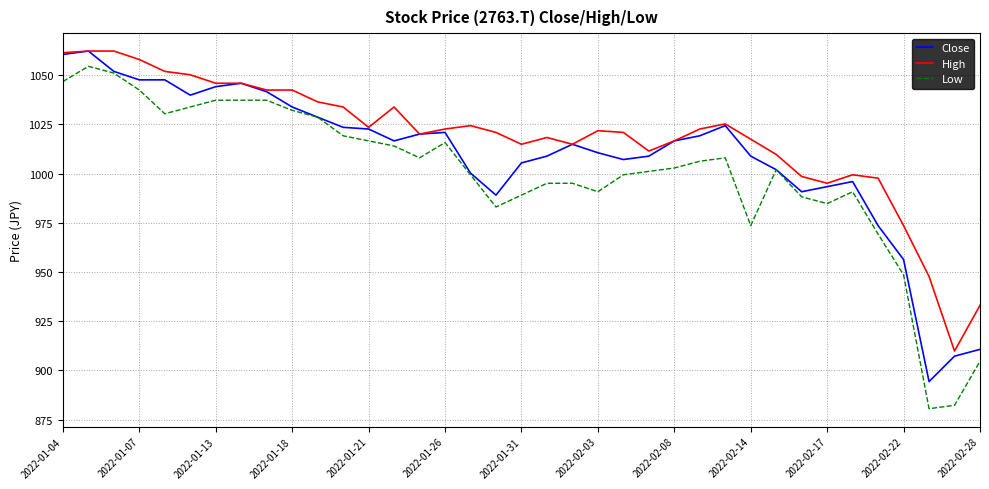

Which series has the largest range (max minus min)?

Low